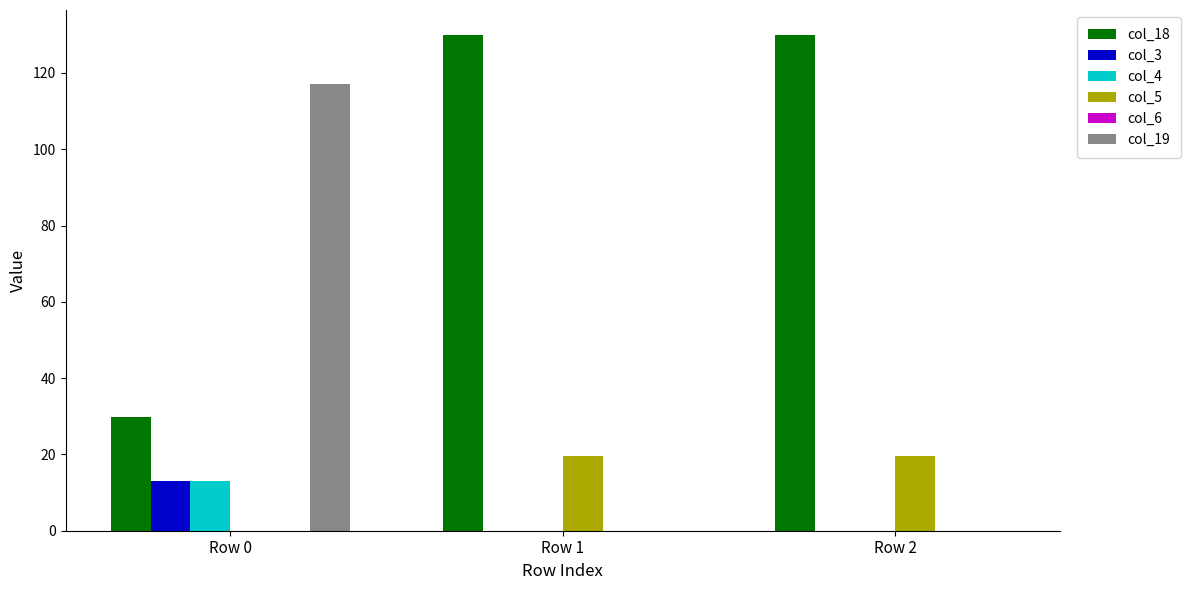

What is the sum of all col_4 values?

13.0